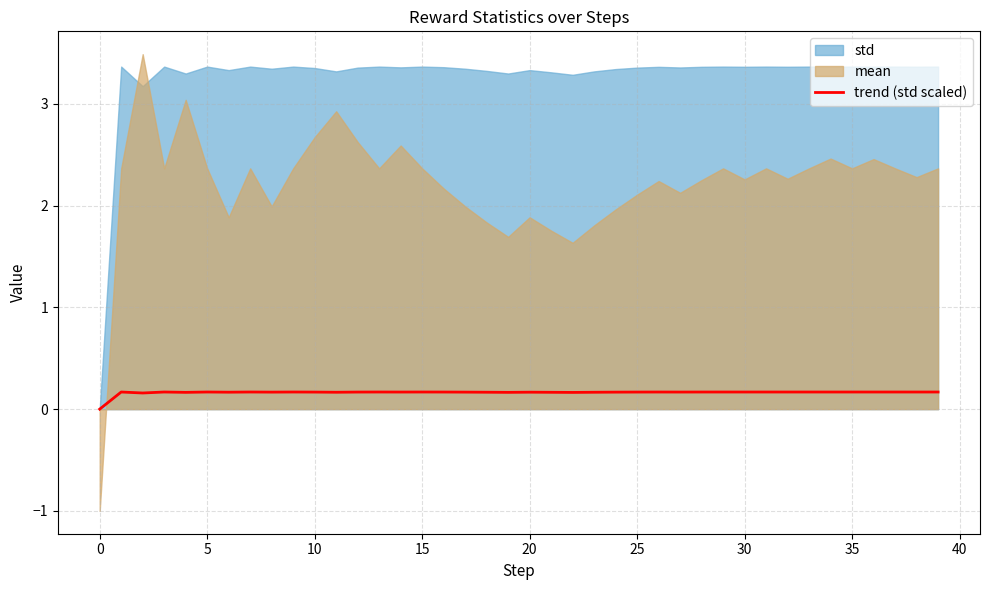

True or false: the data shows 0.1 at 23.

False